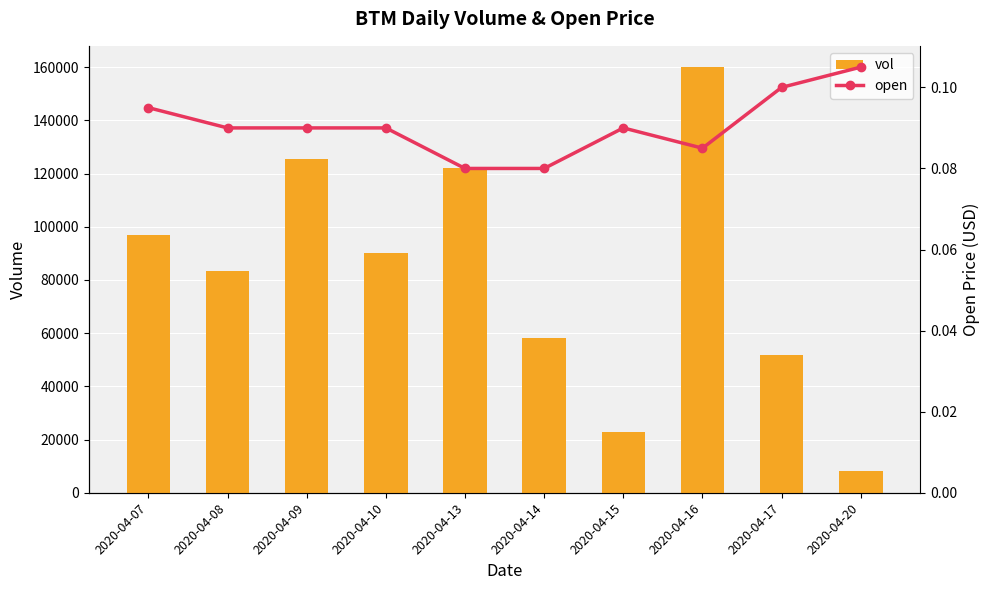

At which label is vol closest to 84000?

2020-04-08